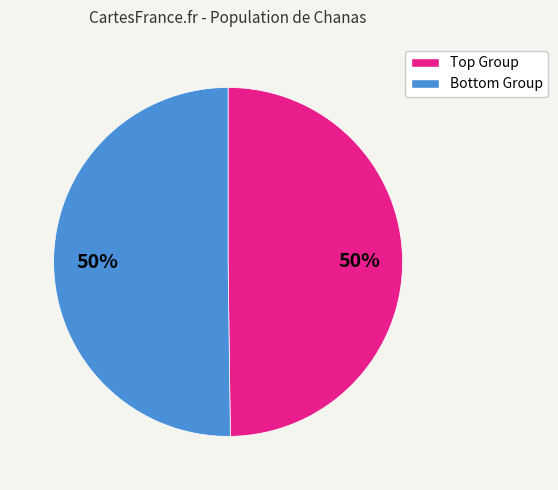

How many segments does this pie chart have?

2